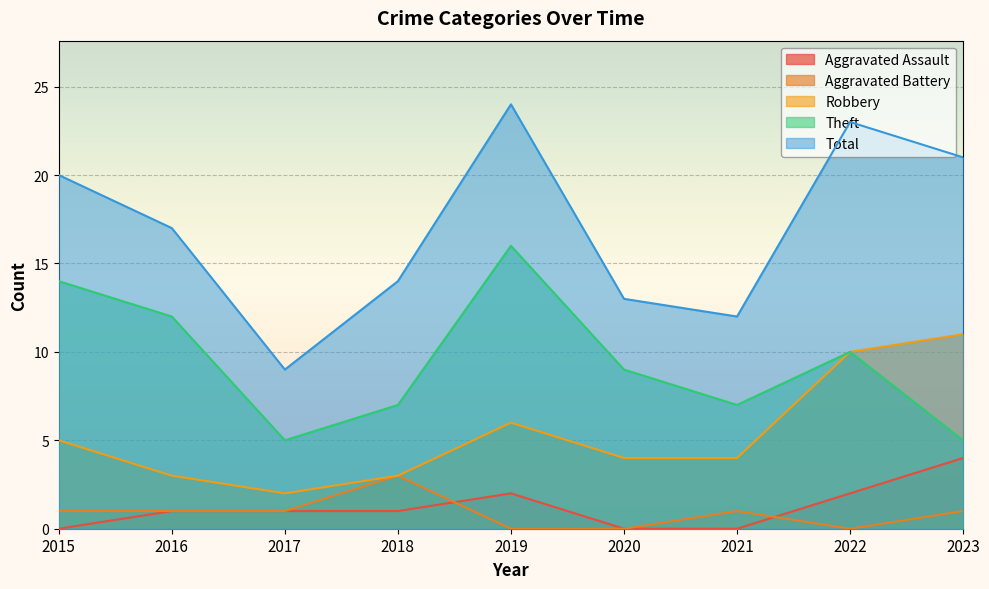

List the labels in order of Total value, largest first.

2019, 2022, 2023, 2015, 2016, 2018, 2020, 2021, 2017